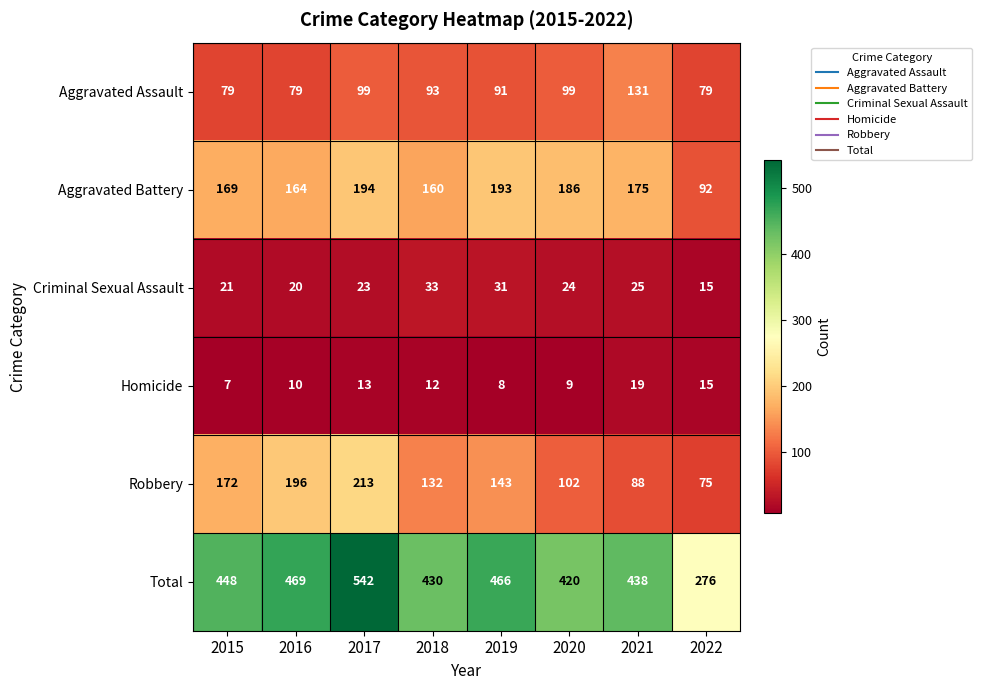

Which category has the lowest value in the Homicide series?

2015